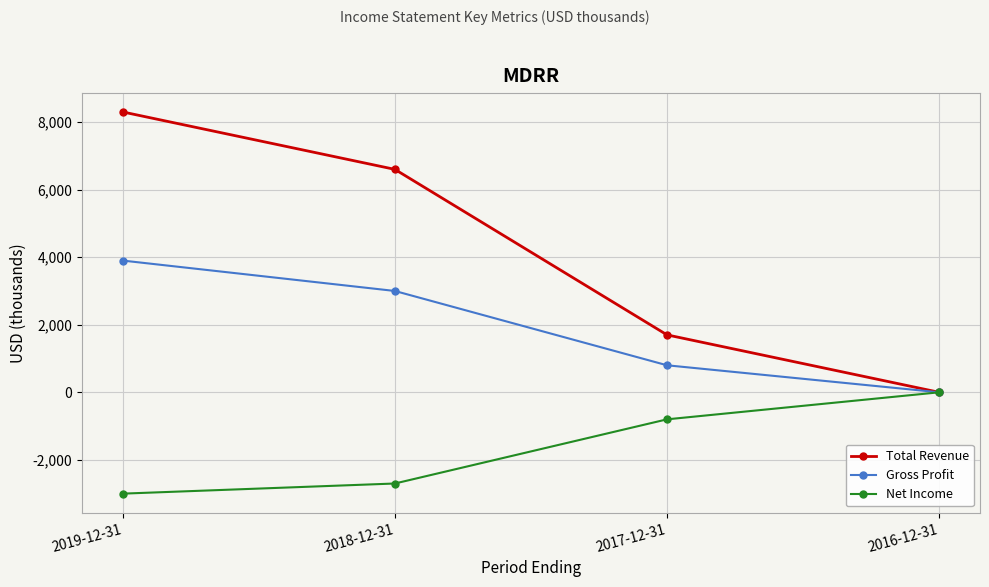

Which category has the highest value across all series?

2019-12-31